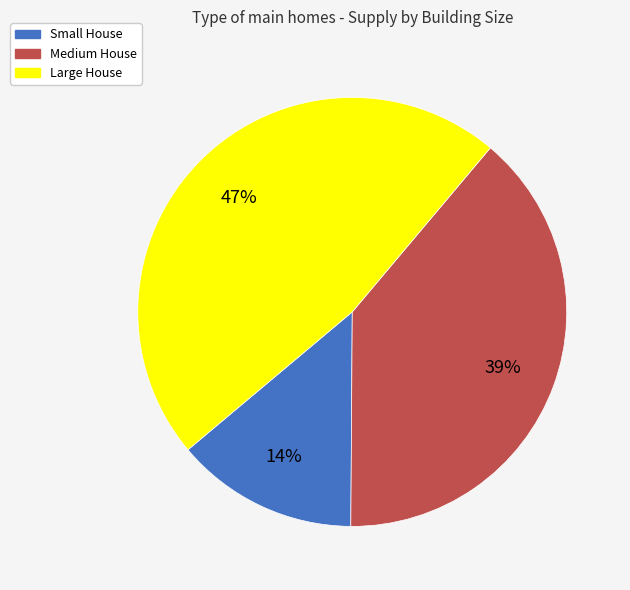

What is the smallest slice in the pie chart?

Small House